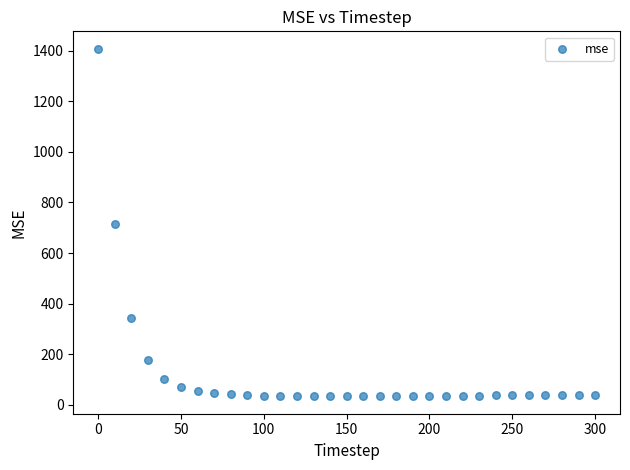

What is the range of X values (max minus min)?

300.0